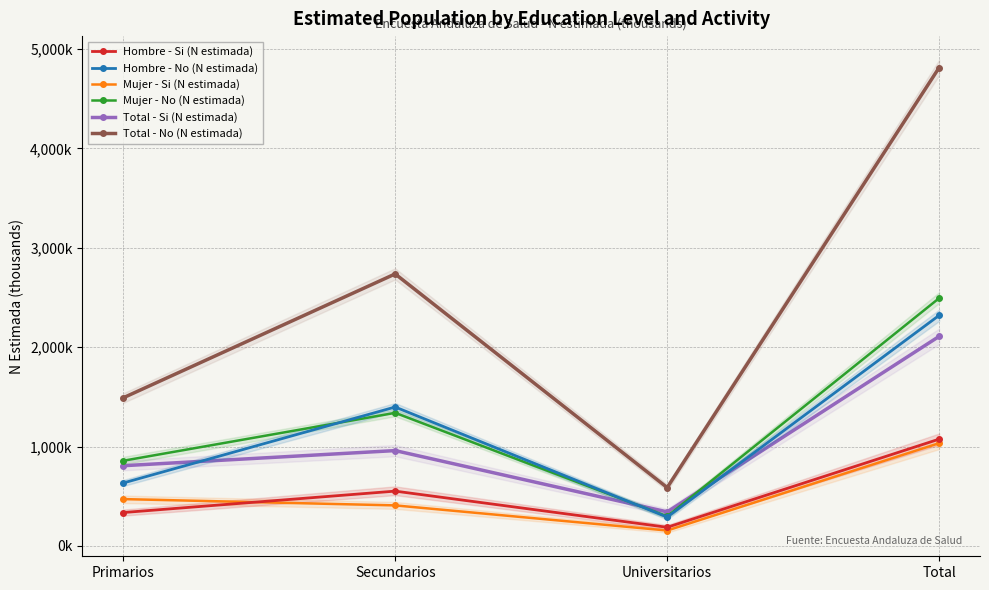

Is the value of Total - No (N estimada) at Secundarios greater than the value of Mujer - Si (N estimada) at Secundarios?

Yes